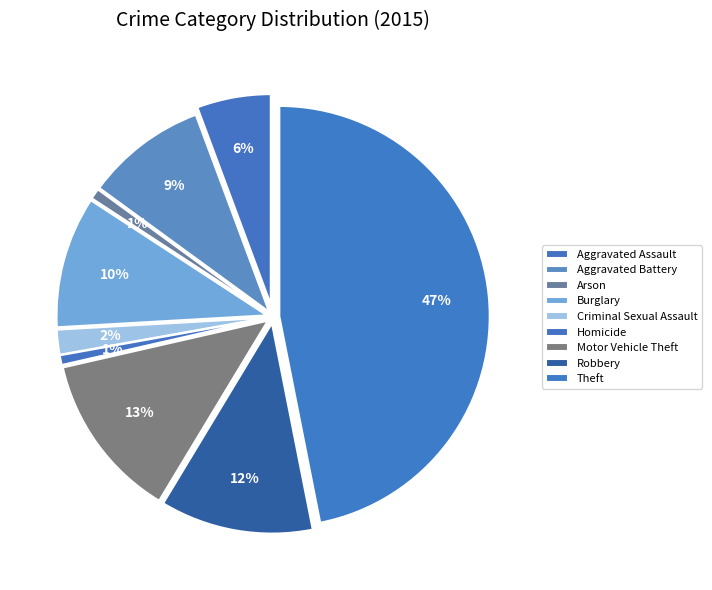

How many segments does this pie chart have?

9